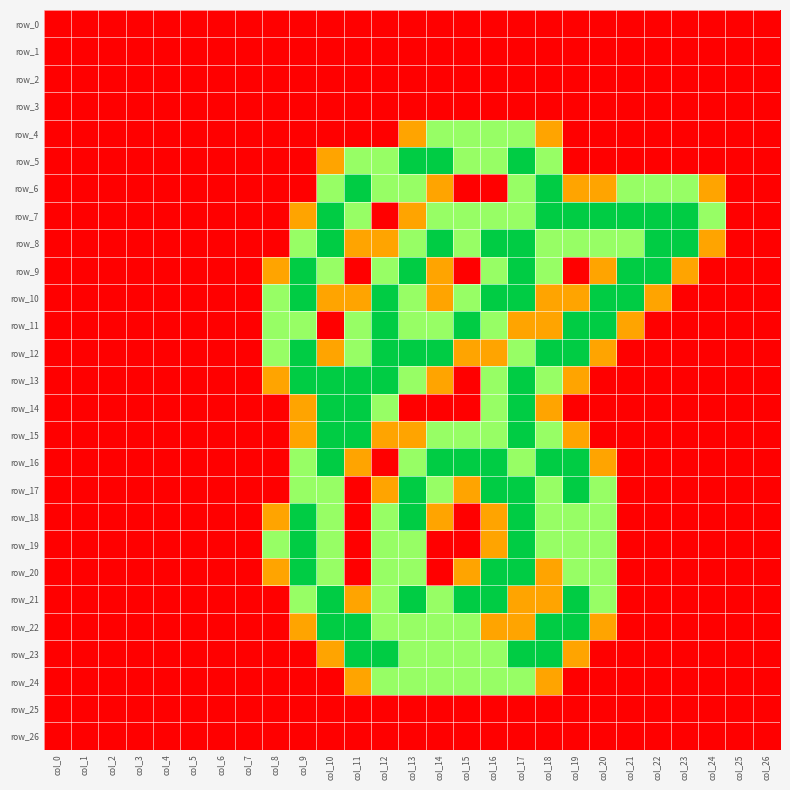

What is the maximum value shown in the chart?

2.0